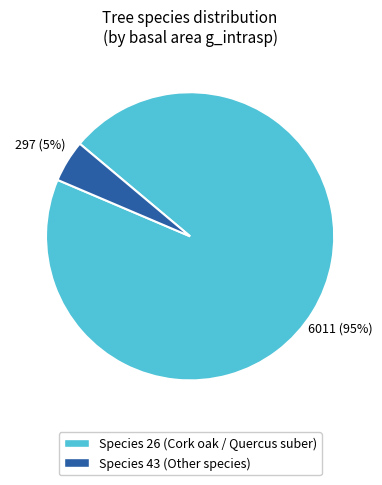

How many segments does this pie chart have?

2